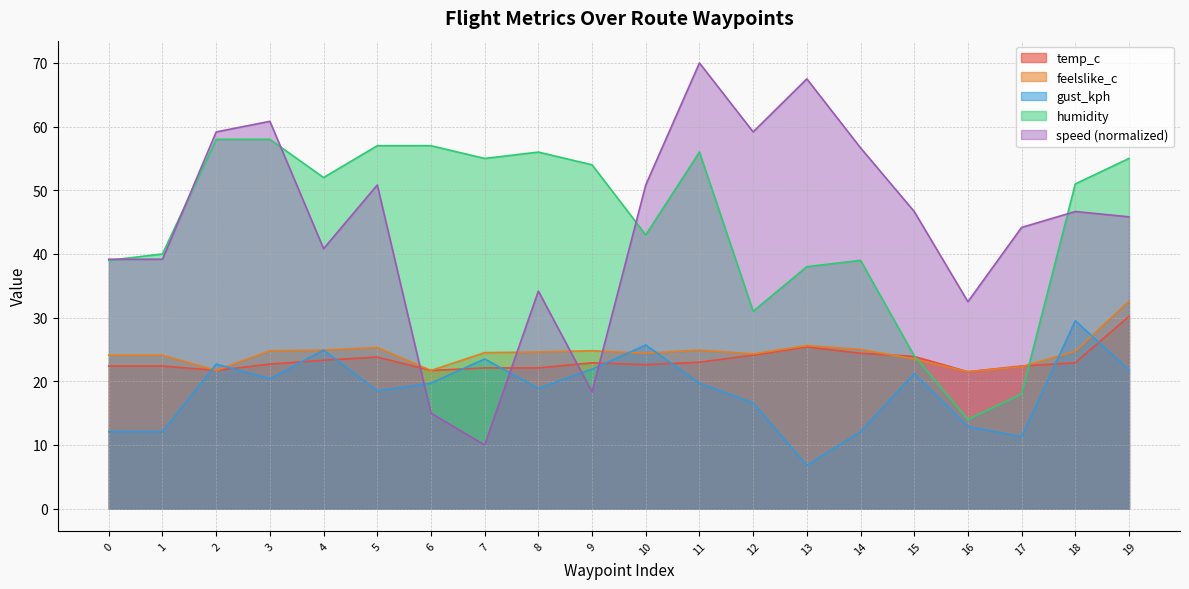

Reading left to right, extract all data points from this chart.

temp_c: 0=22.4	1=22.4	2=21.7	3=22.7	4=23.3	5=23.8	6=21.7	7=22.1	8=22.1	9=22.9	10=22.6	11=23.0	12=24.1	13=25.4	14=24.4	15=23.9	16=21.5	17=22.4	18=22.9	19=30.2
feelslike_c: 0=24.1	1=24.1	2=21.7	3=24.8	4=24.9	5=25.3	6=21.7	7=24.5	8=24.6	9=24.8	10=24.4	11=24.9	12=24.3	13=25.6	14=25.0	15=23.5	16=21.5	17=22.3	18=24.7	19=32.6
gust_kph: 0=12.1	1=12.1	2=22.7	3=20.4	4=24.9	5=18.5	6=19.7	7=23.5	8=18.9	9=21.9	10=25.7	11=19.7	12=16.6	13=6.8	14=12.1	15=21.2	16=12.9	17=11.3	18=29.5	19=21.8
humidity: 0=39.0	1=40.0	2=58.0	3=58.0	4=52.0	5=57.0	6=57.0	7=55.0	8=56.0	9=54.0	10=43.0	11=56.0	12=31.0	13=38.0	14=39.0	15=24.0	16=14.0	17=18.0	18=51.0	19=55.0
speed: 0=39.2	1=39.2	2=59.2	3=60.8	4=40.8	5=50.8	6=15.0	7=10.0	8=34.2	9=18.3	10=50.8	11=70.0	12=59.2	13=67.5	14=56.7	15=46.7	16=32.5	17=44.2	18=46.7	19=45.8